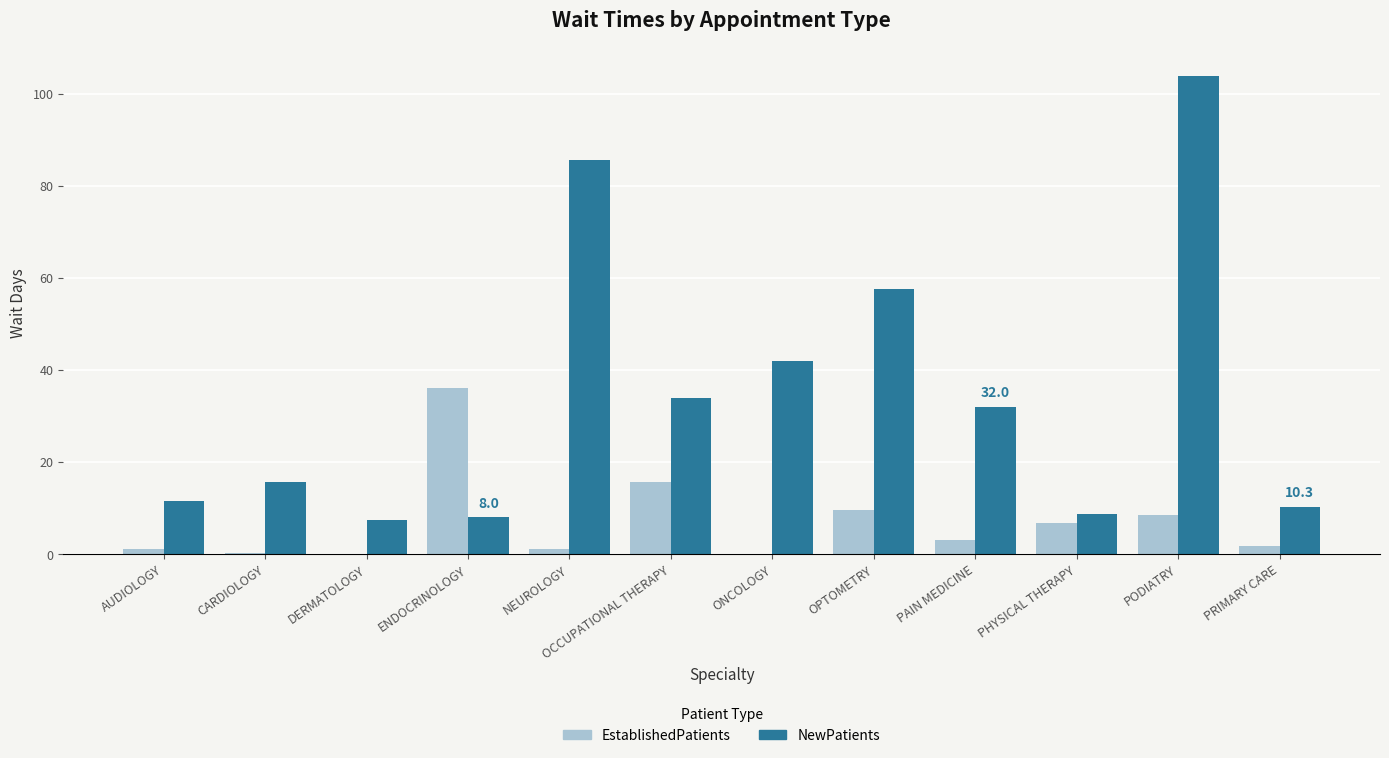

At which label is NewPatients closest to 55?

OPTOMETRY